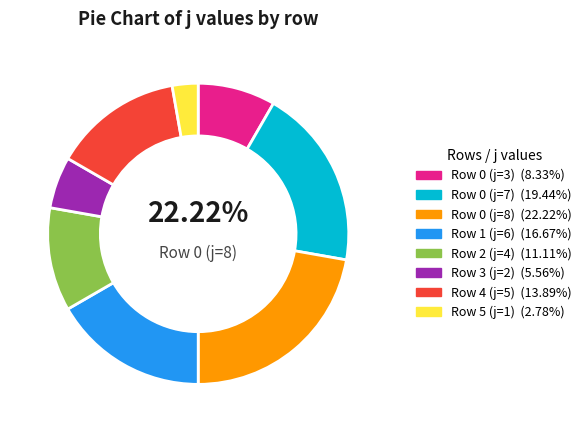

Which has a higher value, 0_3 or 0_7?

0_7